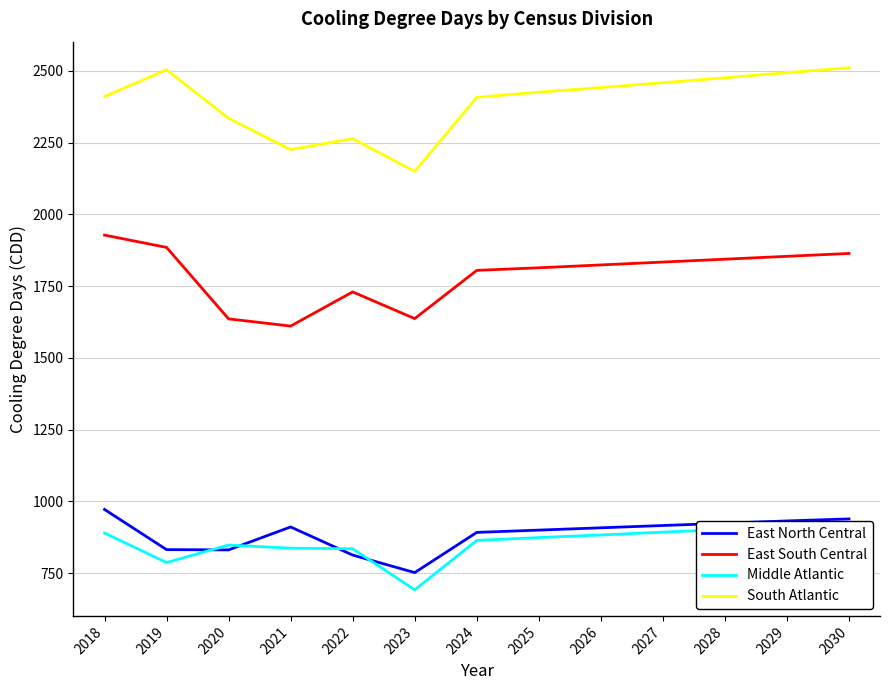

True or false: South Atlantic and Middle Atlantic intersect in this chart.

False